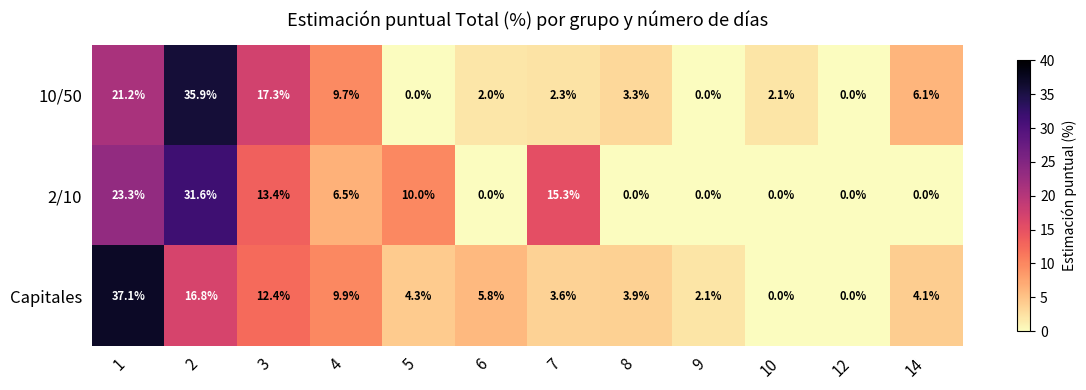

Which series has the widest spread of values?

Capitales